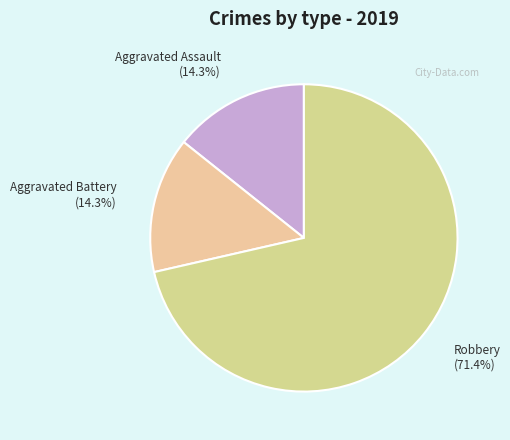

True or false: Robbery accounts for 71% of the total.

True